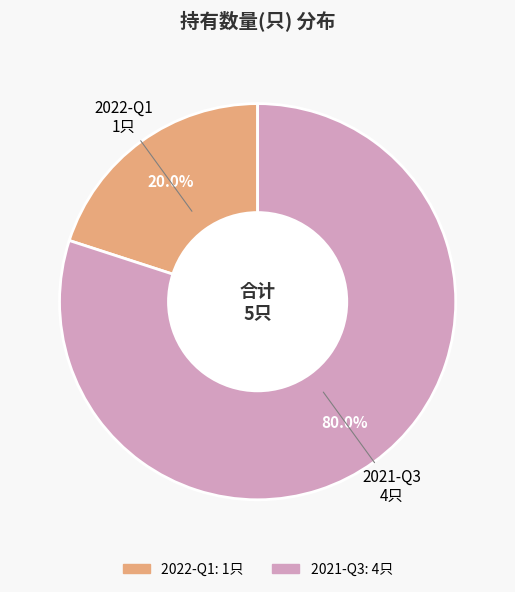

Do 2021-Q3 and 2022-Q1 together represent more than half of the pie?

Yes